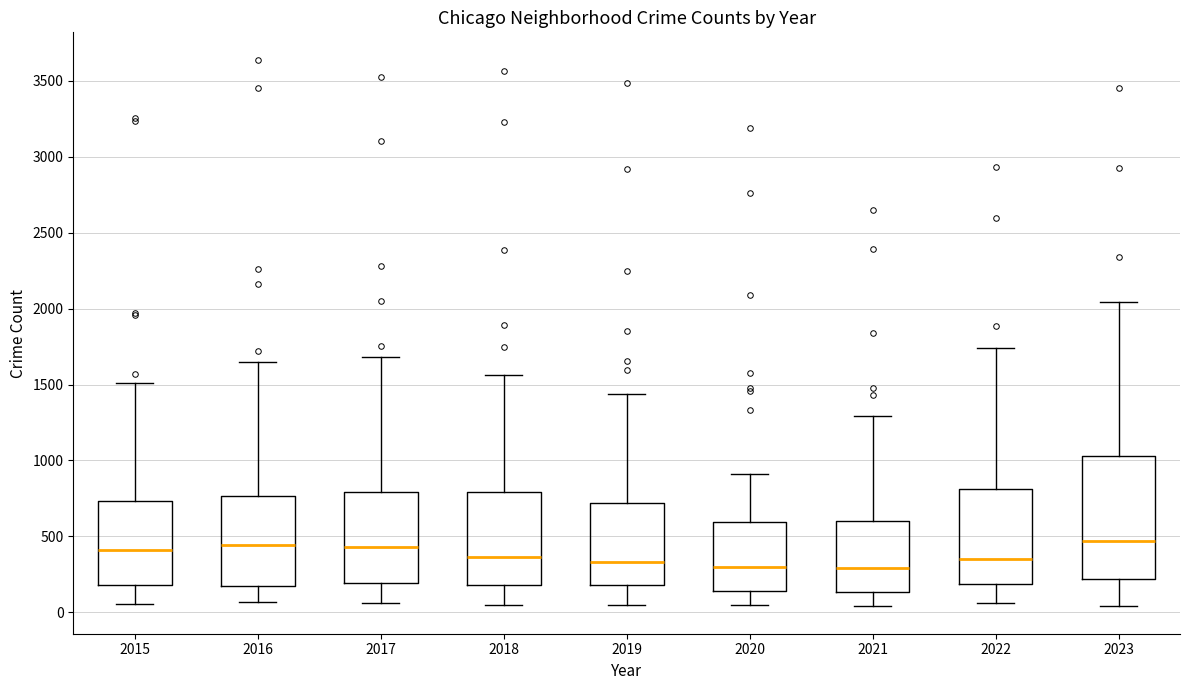

Reading left to right, read every box against the y-axis: the position of its median line, the range the box covers, and the ends of its whiskers. The values are not printed on the chart, so give them approximately, as read against the axis.

2015: median 400, box 200 to 750, whiskers 50 to 1500
2016: median 450, box 150 to 750, whiskers 50 to 1650
2017: median 450, box 200 to 800, whiskers 50 to 1700
2018: median 350, box 200 to 800, whiskers 50 to 1550
2019: median 350, box 200 to 700, whiskers 50 to 1450
2020: median 300, box 150 to 600, whiskers 50 to 900
2021: median 300, box 150 to 600, whiskers 50 to 1300
2022: median 350, box 200 to 800, whiskers 50 to 1750
2023: median 450, box 200 to 1050, whiskers 50 to 2050